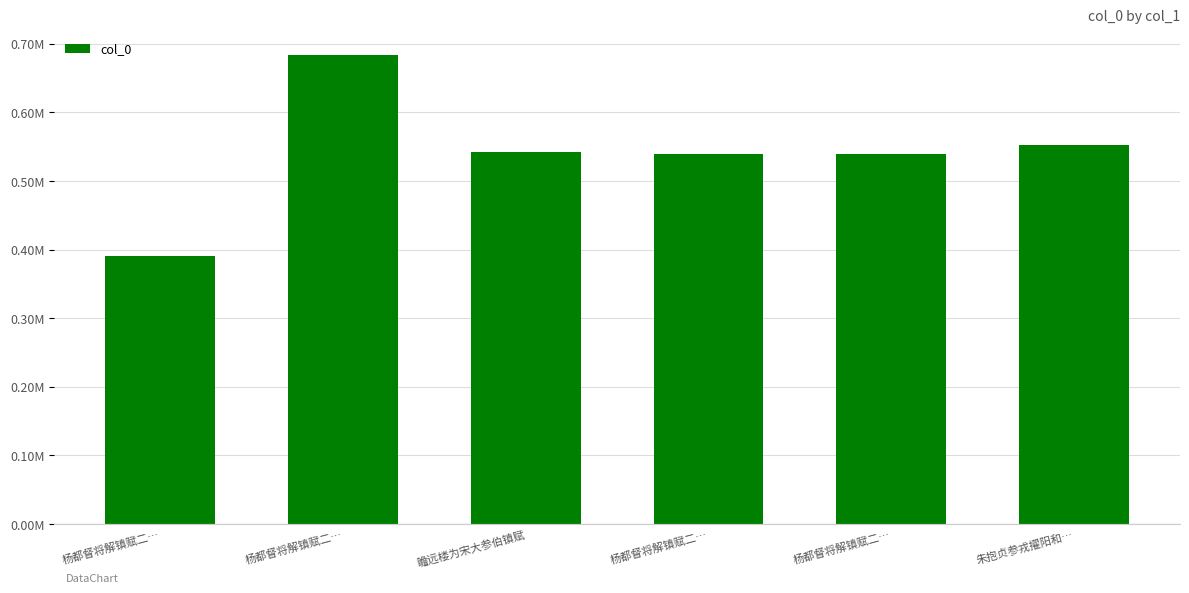

Which category has the lowest value across all series?

杨都督将解镇赋二…